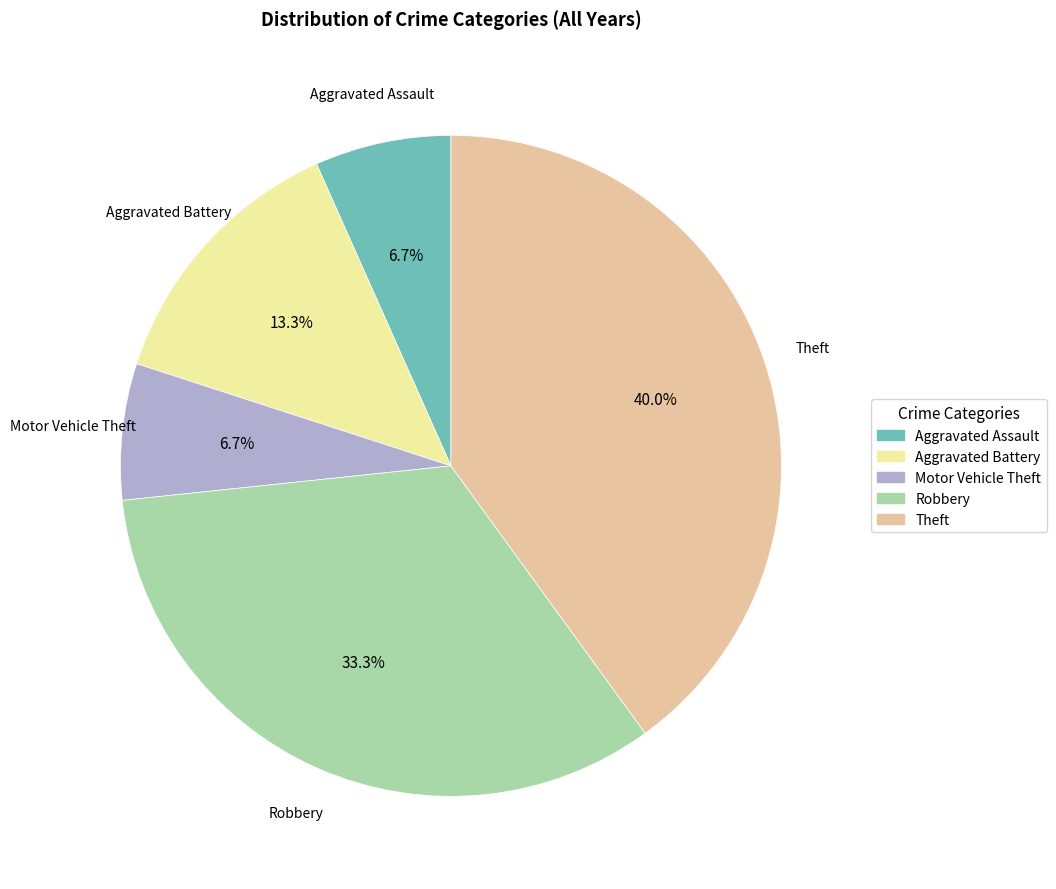

The Theft slice represents 40% of the pie. True or false?

True